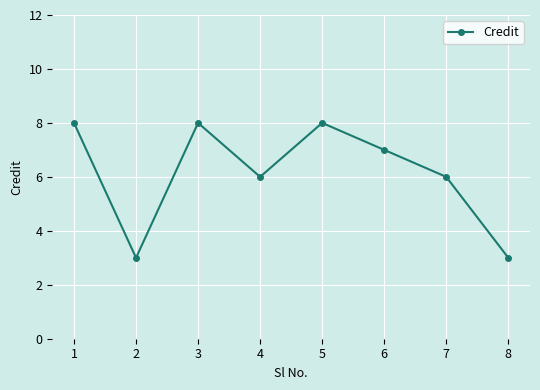

True or false: the data shows 3 at 1.

False